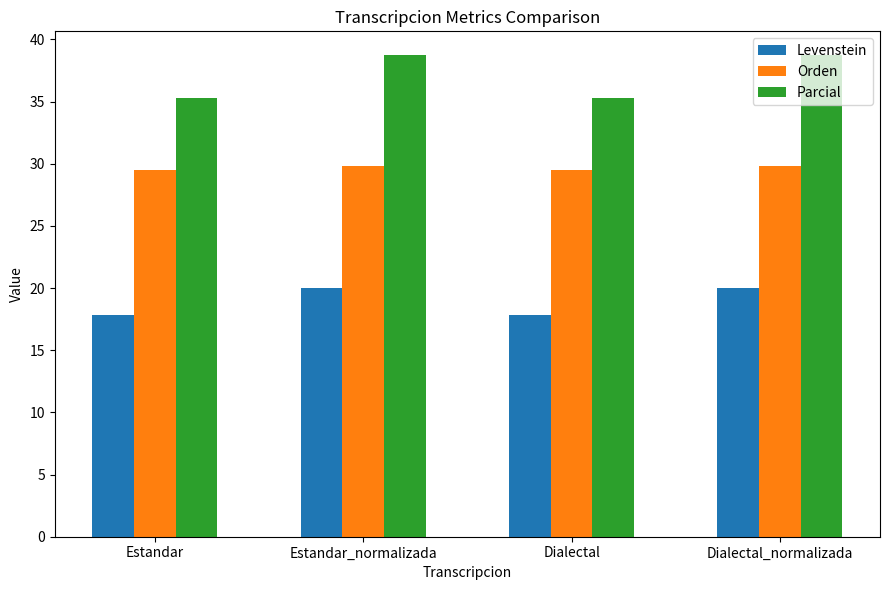

What is the difference between the highest and lowest values at Estandar?

17.4